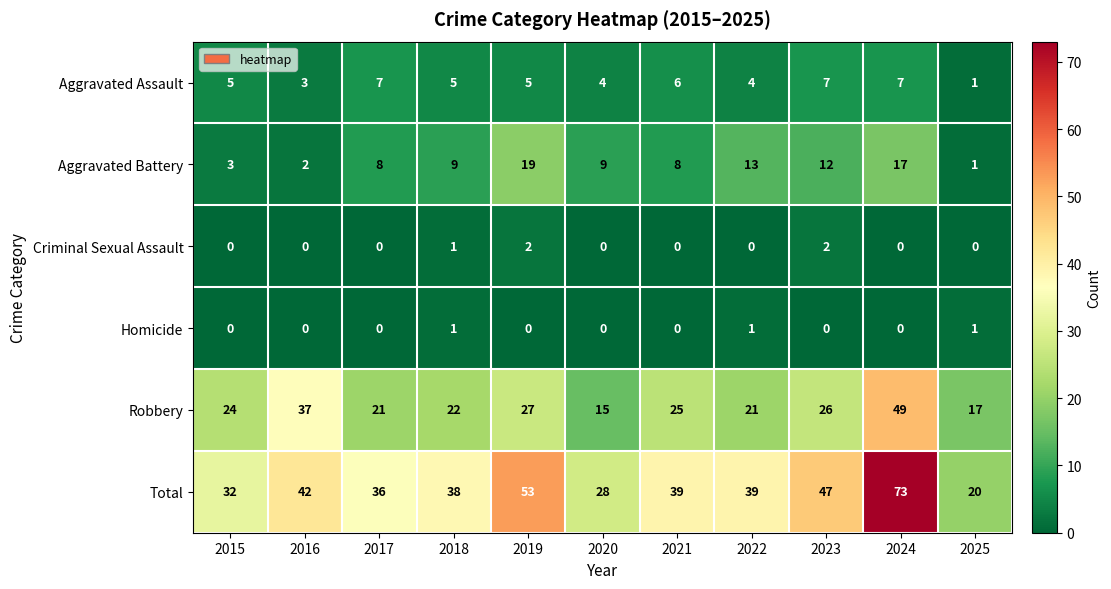

What is the difference between the highest and lowest values at 2017?

36